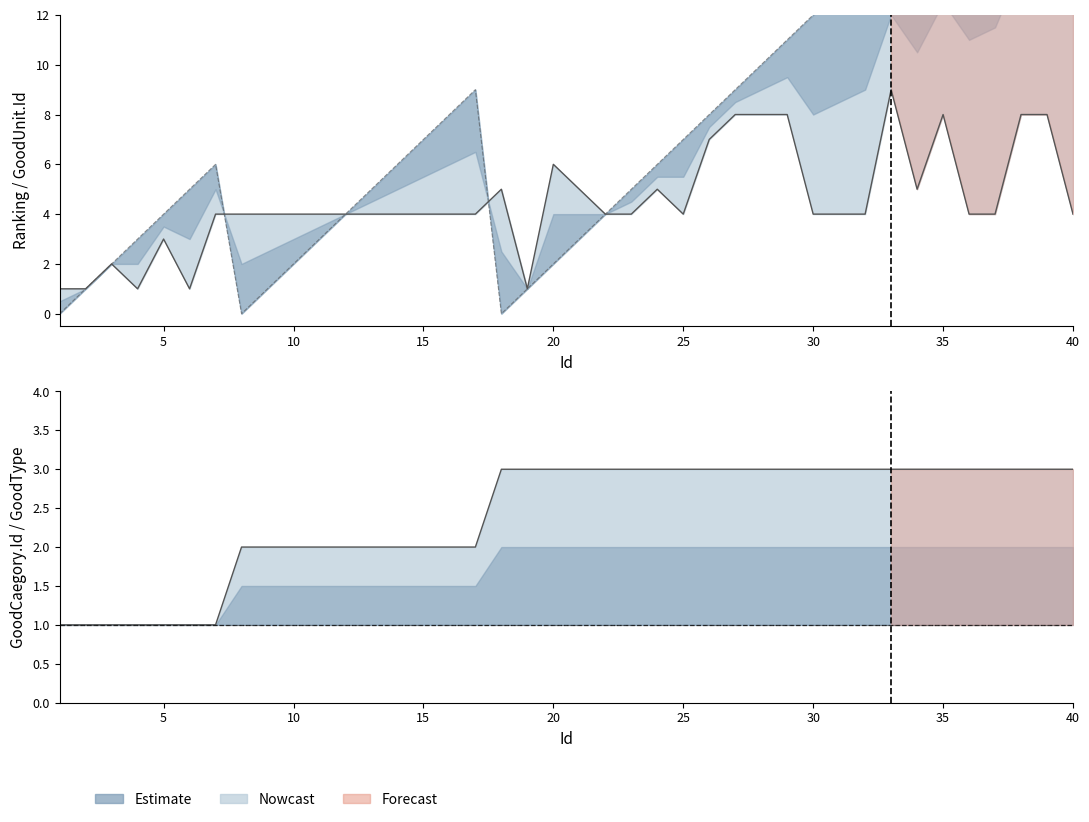

At which category is the sum across all series the highest?

39